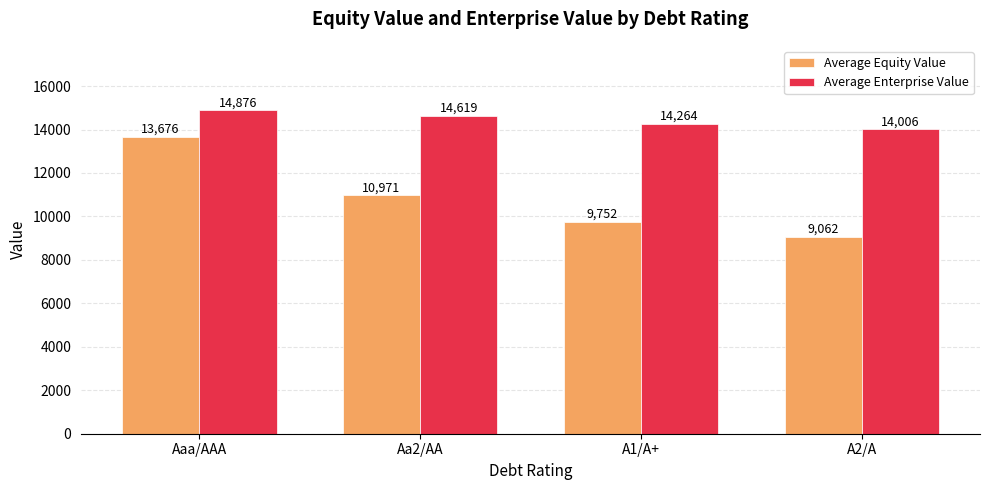

At how many categories does at least one series exceed 10240?

4